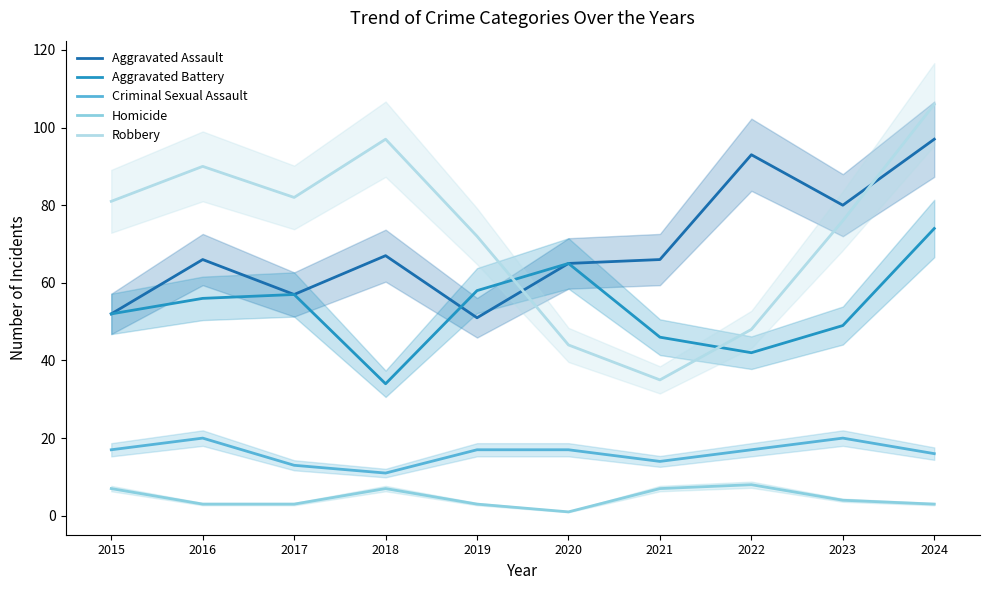

What are all the series names shown in the legend?

Aggravated Assault, Aggravated Battery, Criminal Sexual Assault, Homicide, Robbery